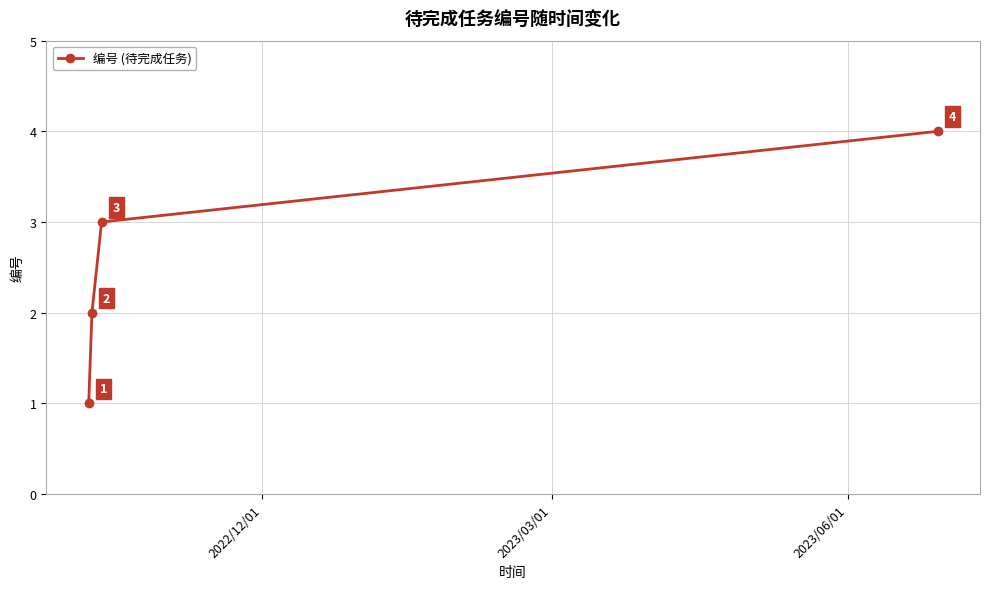

How many lines are shown in the chart?

1